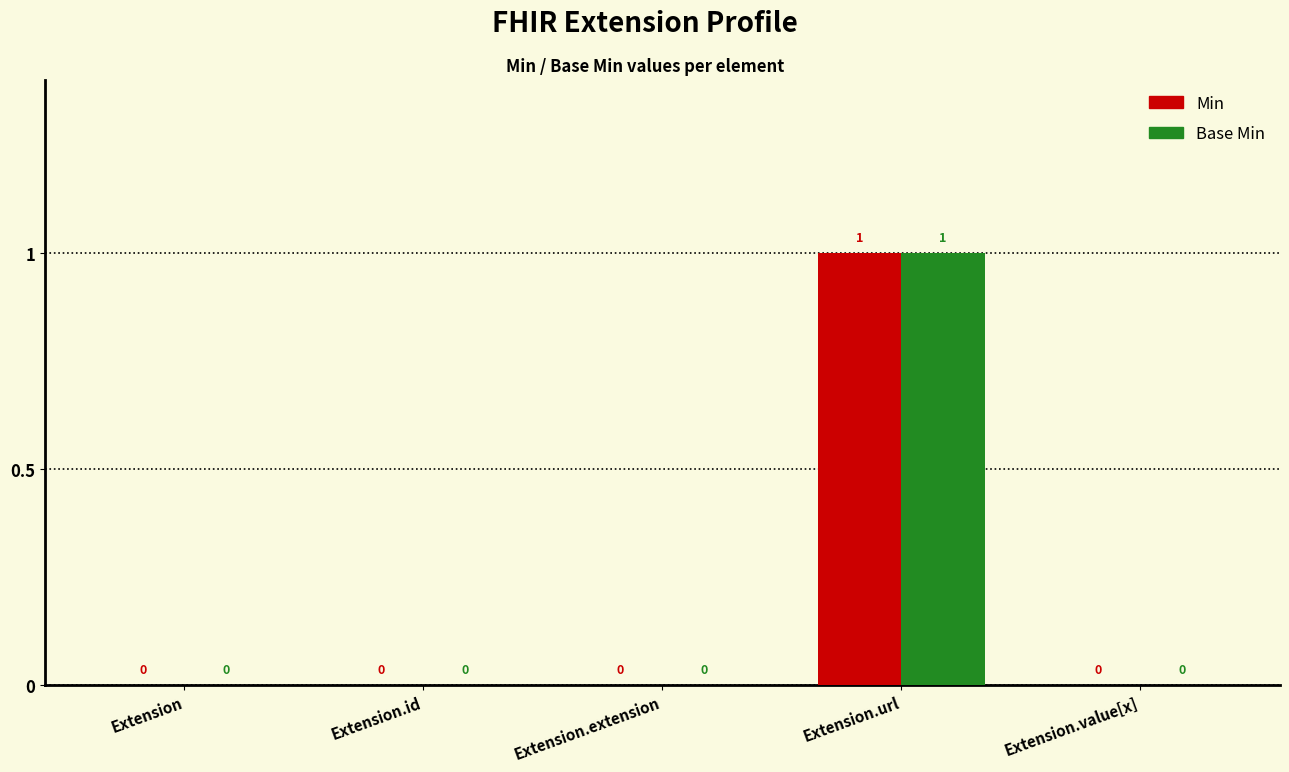

At which category is the sum across all series the highest?

Extension.url